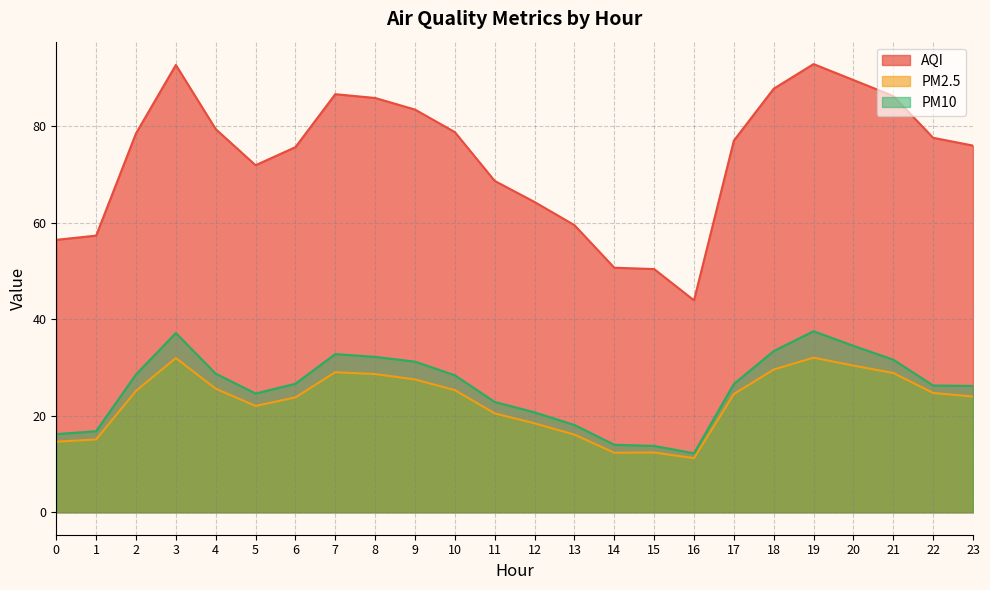

What is the sum of the PM2.5 values at 12 and 15?

30.8